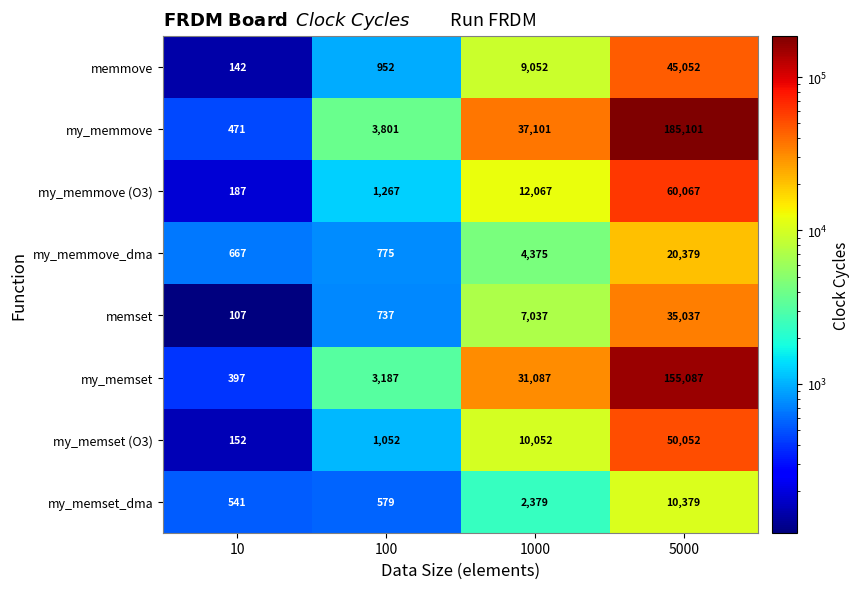

The memmove series shows 12096 at 1000. True or false?

False